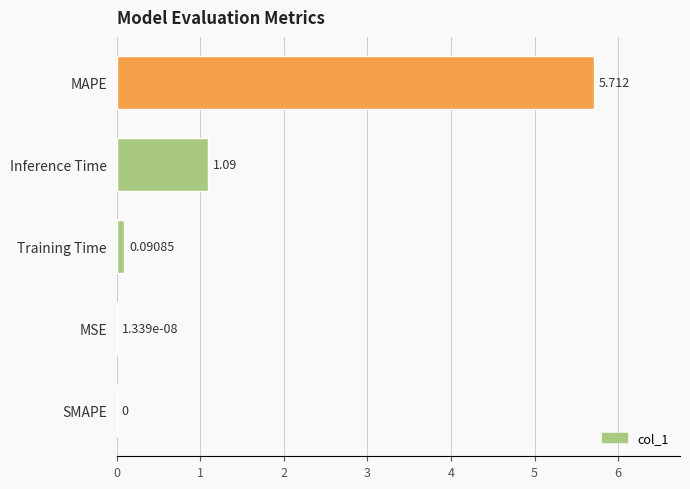

Where is the data nearest to the value 2?

Inference Time